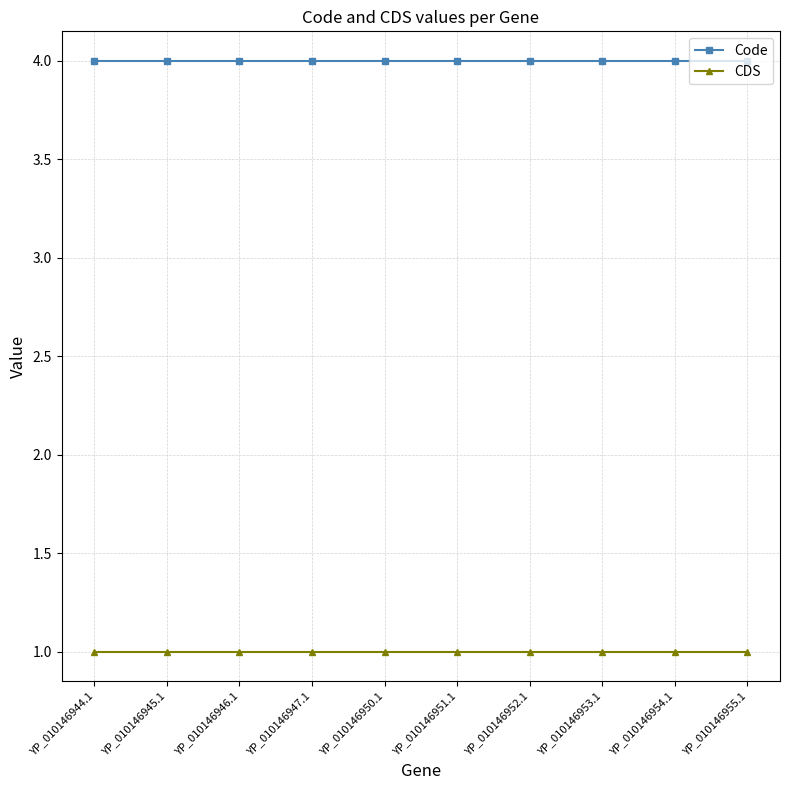

True or false: Code and CDS intersect in this chart.

False